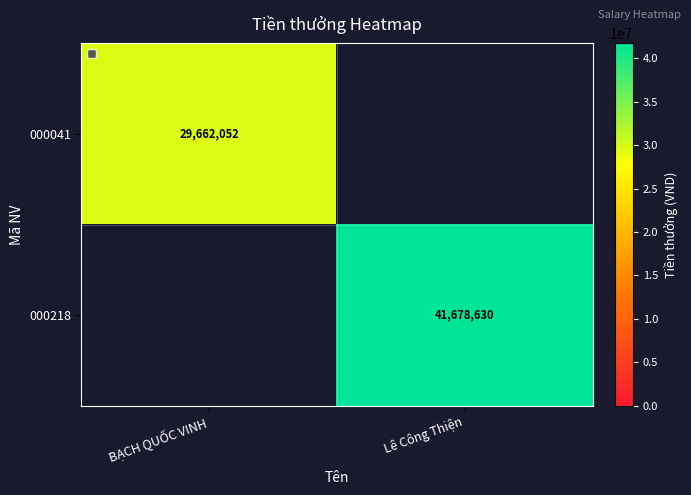

Rank the categories by 000218 value from highest to lowest.

BẠCH QUỐC VINH, Lê Công Thiện